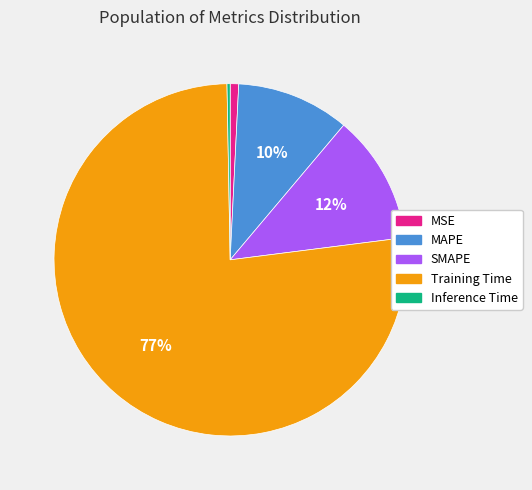

Which slice is the largest?

Training Time